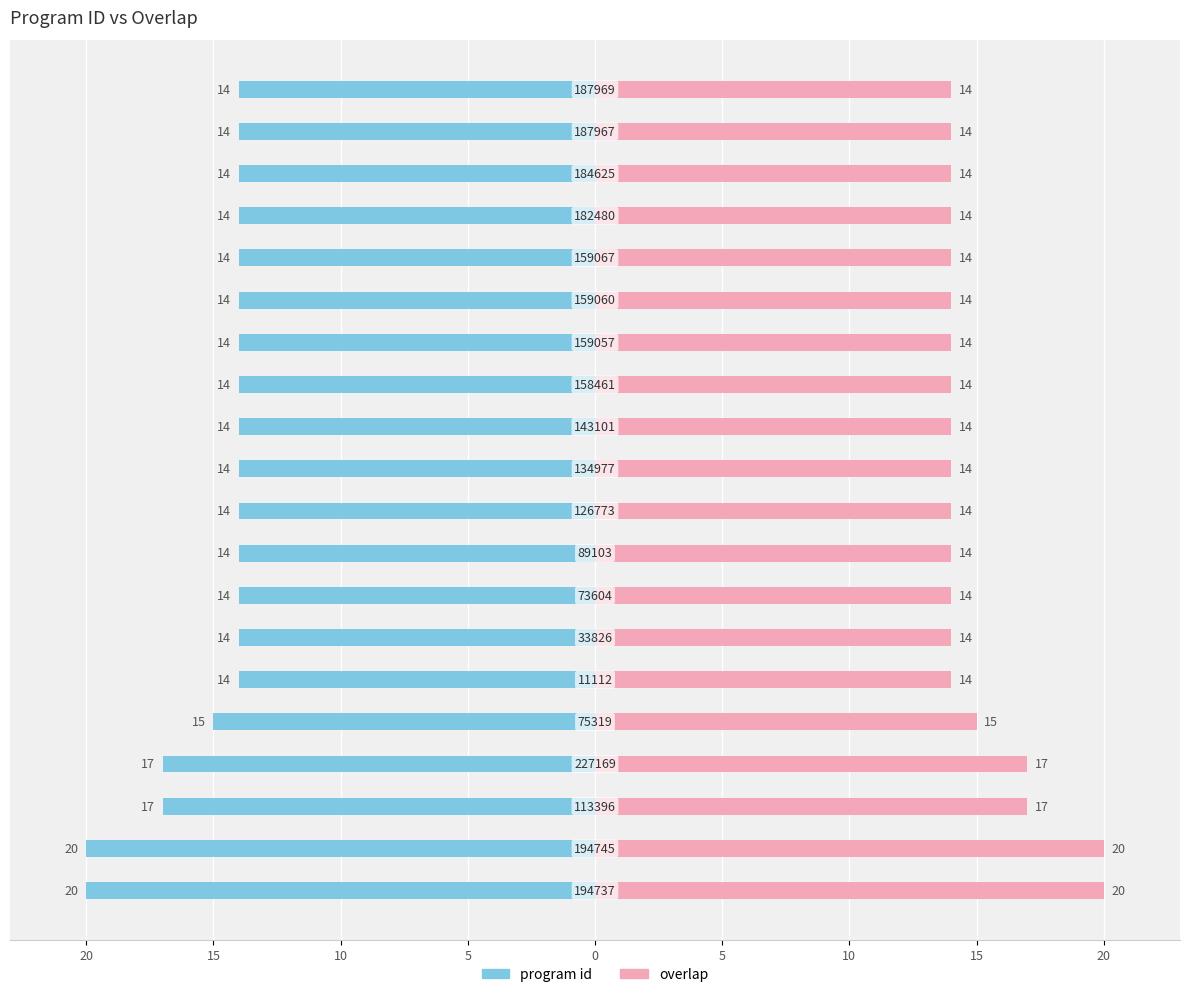

What is the average value of the program id series?

-15